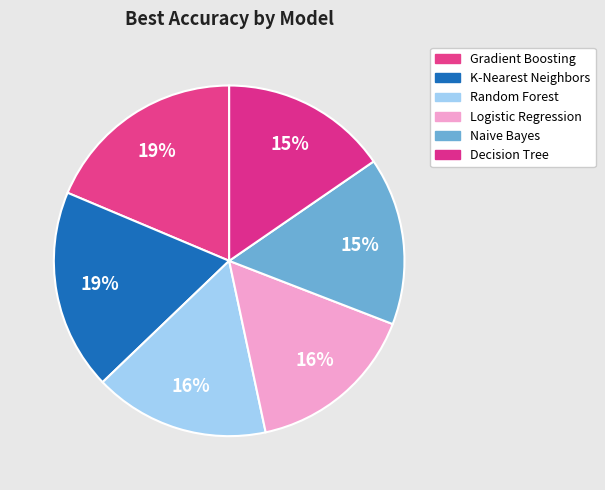

To the nearest percent, what portion does Decision Tree represent?

15%